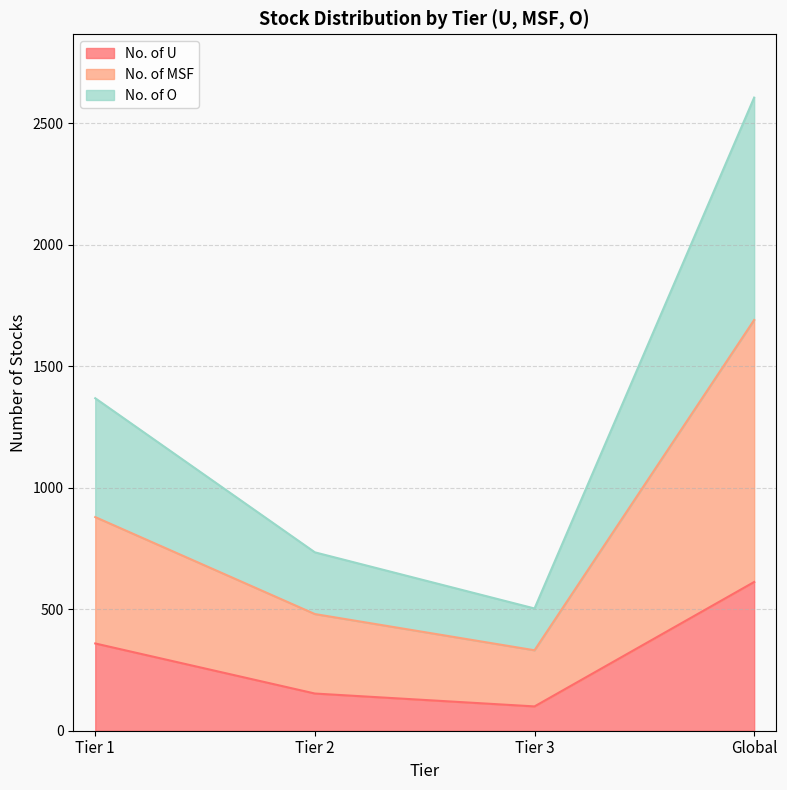

Does the chart have visible grid lines?

Yes